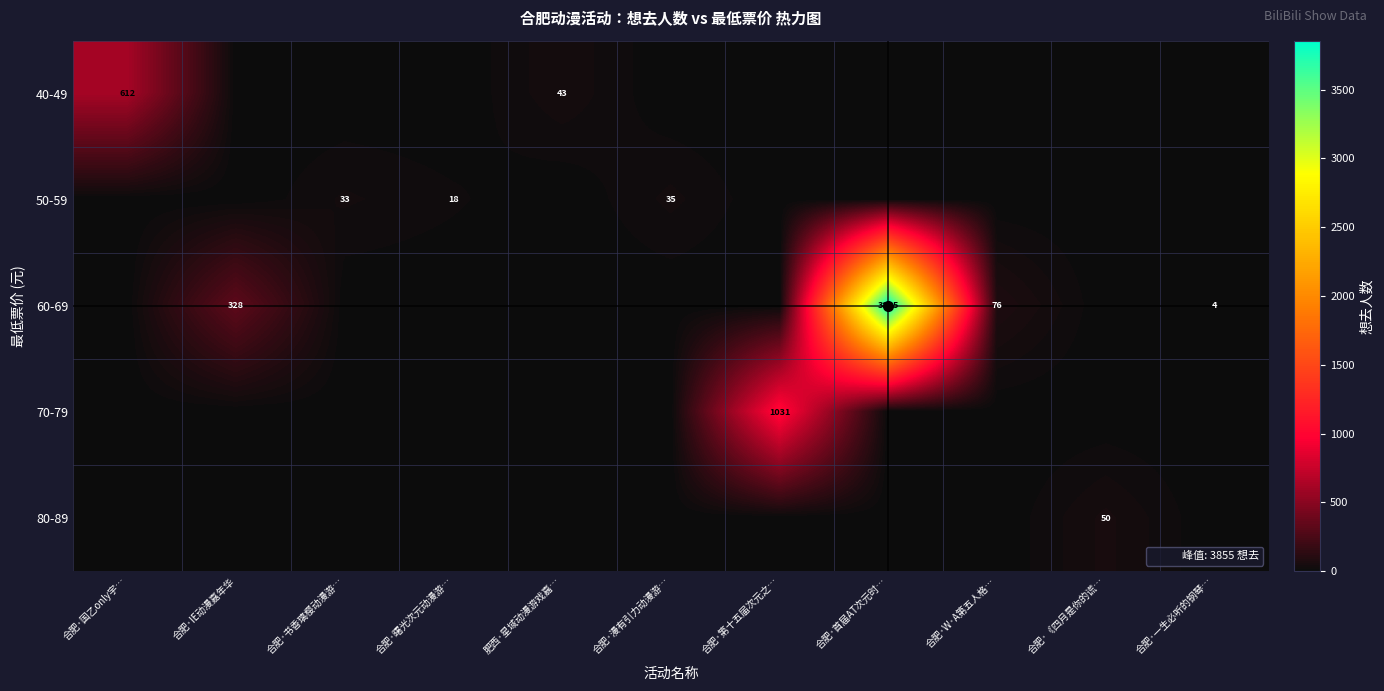

The 60-69 series shows 76 at 合肥·W·A第五人格…. True or false?

True